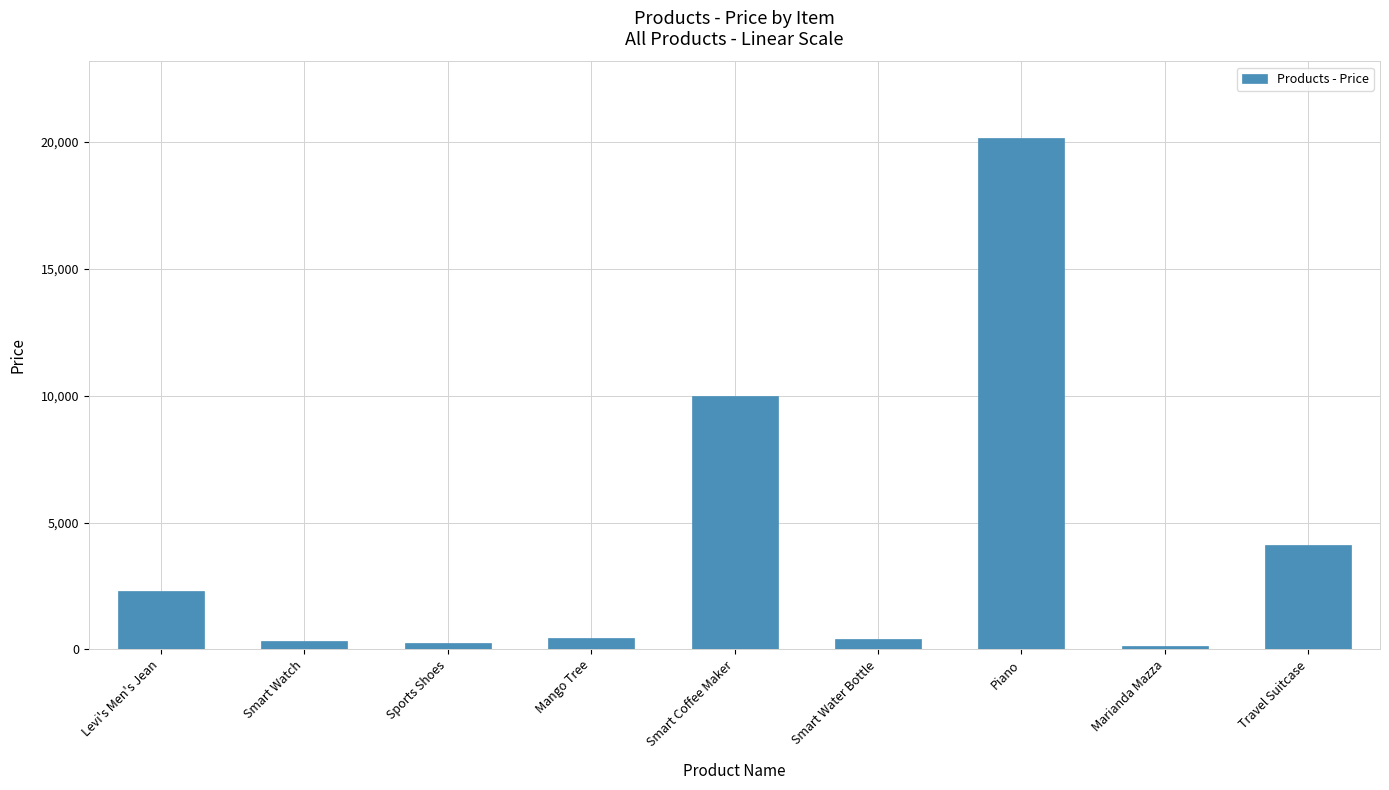

Which label corresponds to the largest value in the chart?

Piano